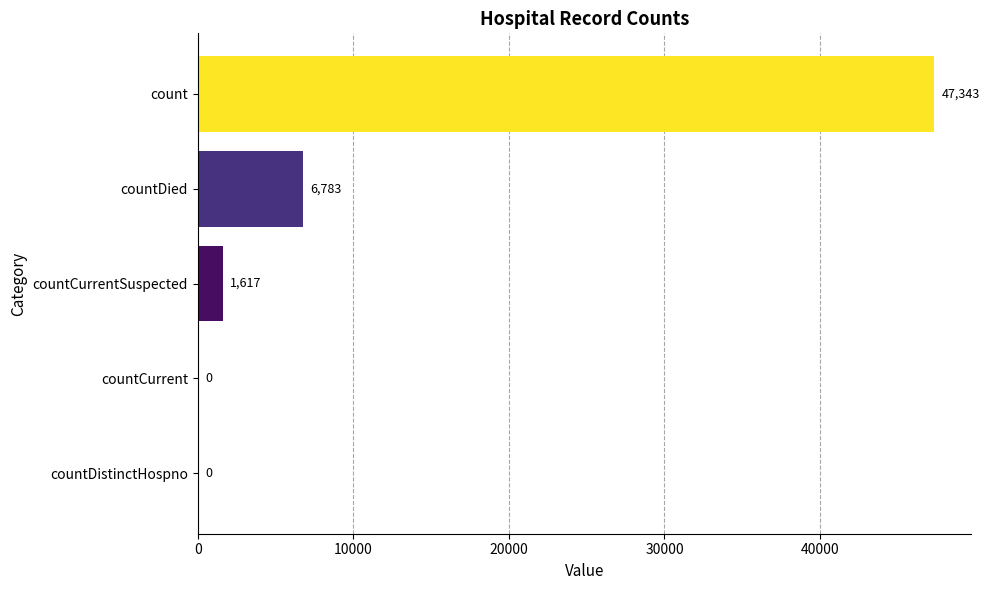

How many categories are shown in the chart?

5